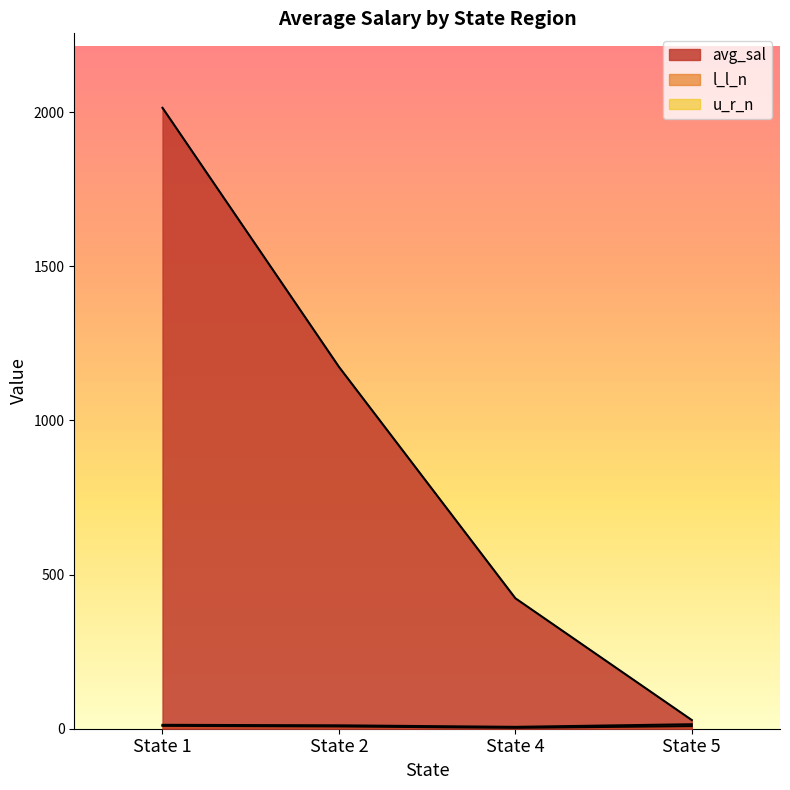

Which series has the largest total across all categories?

avg_sal